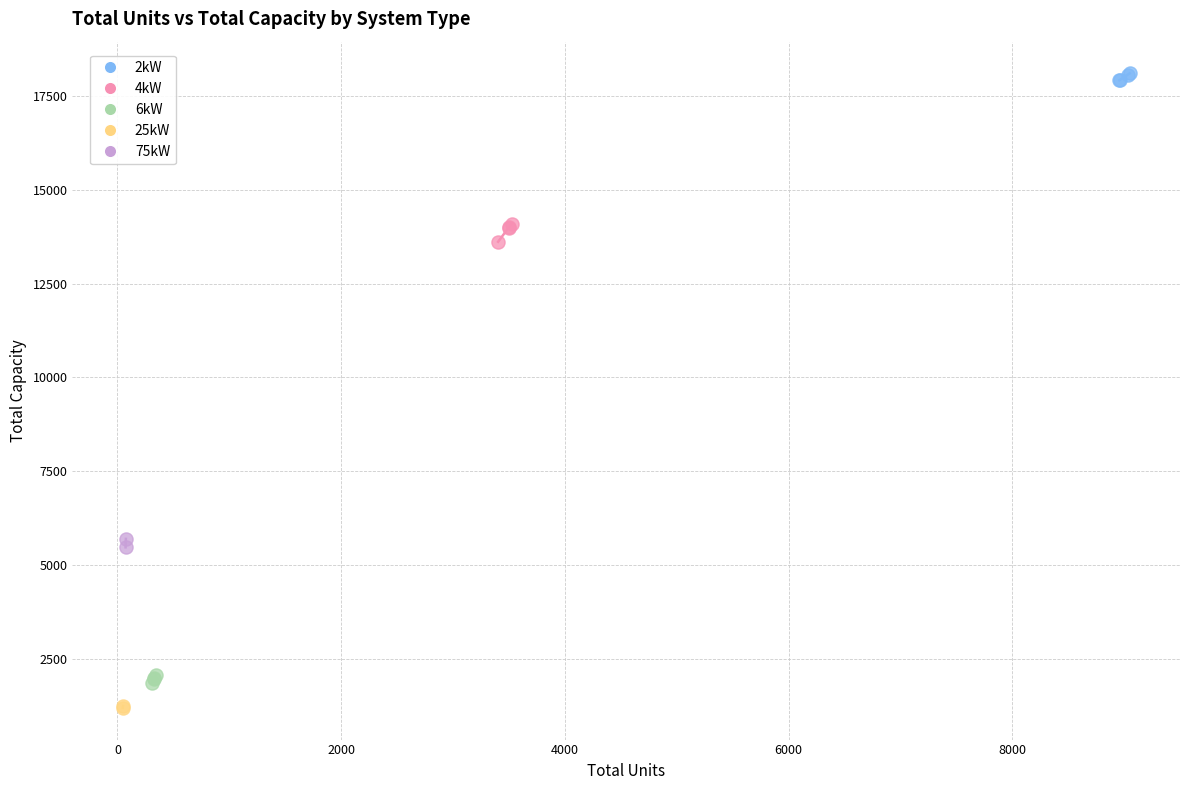

Which series contains the highest Y value?

2kW